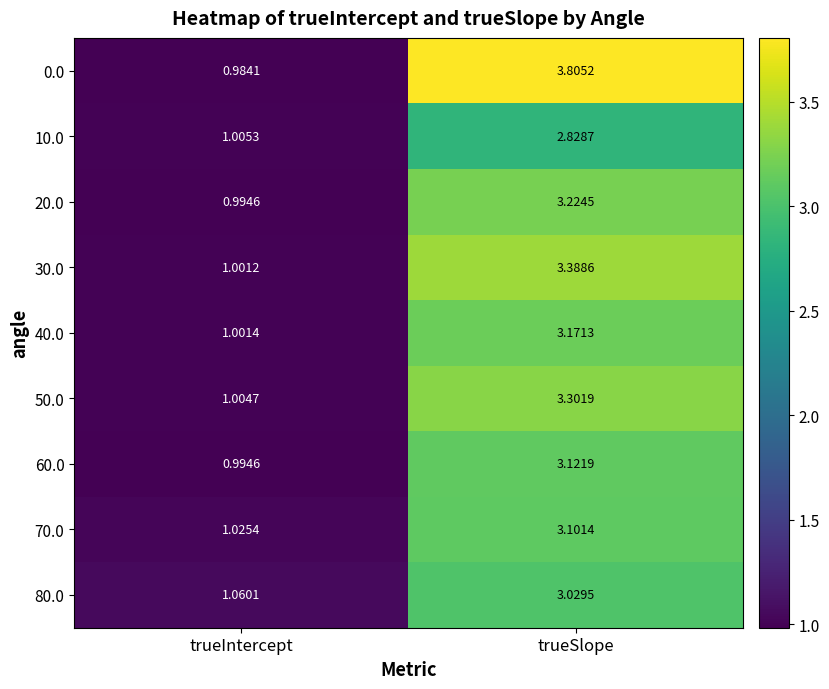

How many data points in 50.0 are above 3?

1